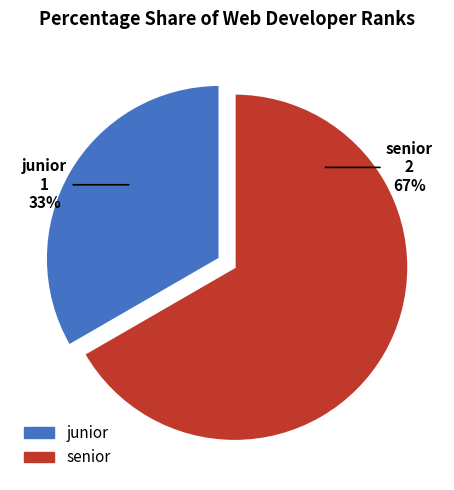

Is it true that junior is 33% of the pie?

True